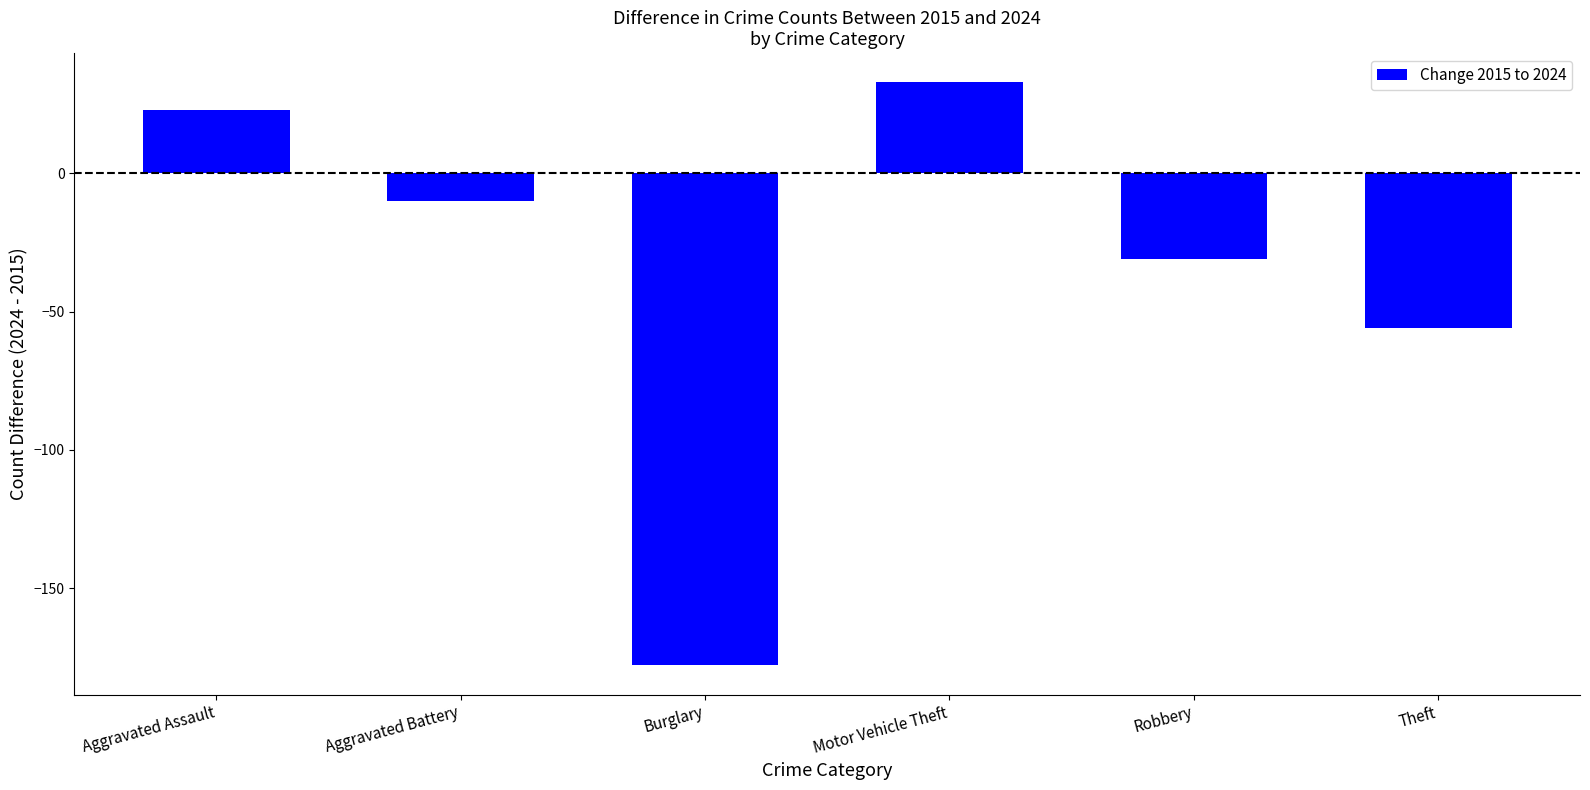

The chart shows a value of 44 at Motor Vehicle Theft. True or false?

False